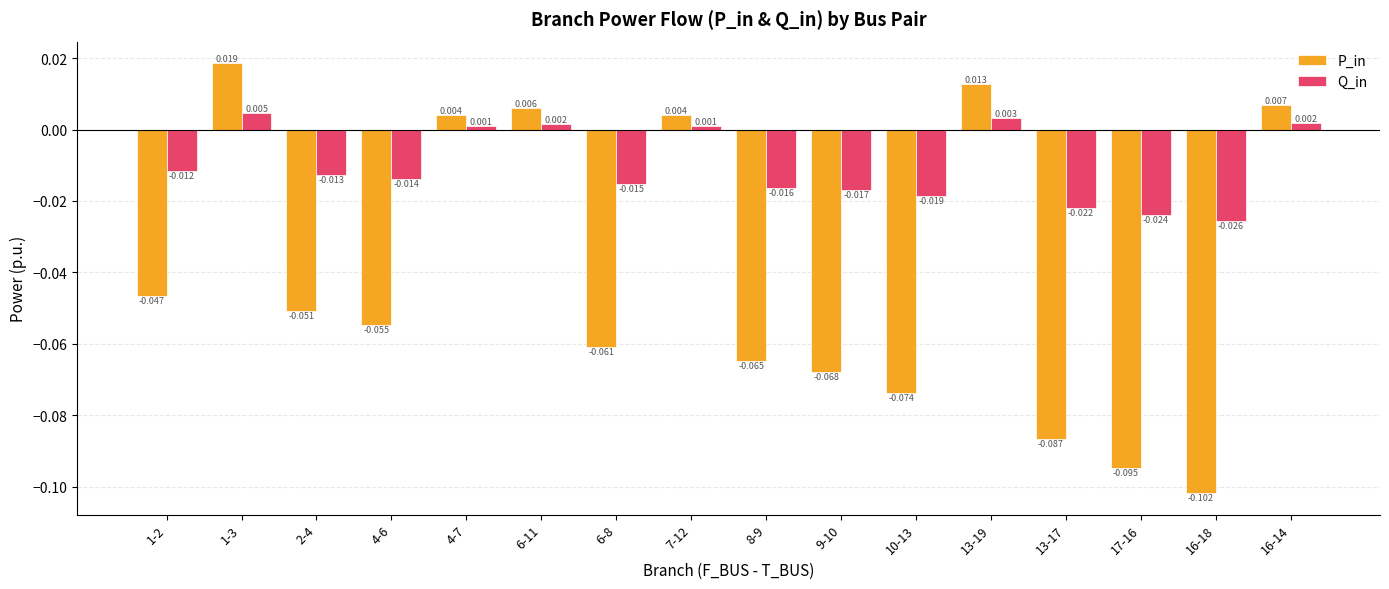

Rank the series at 13-17 from highest to lowest value.

Q_in, P_in